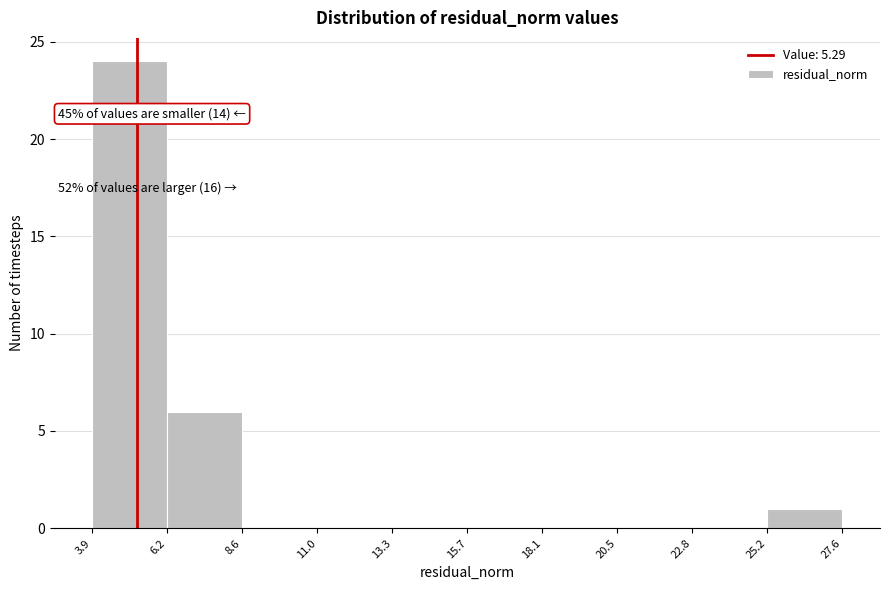

Which range on the x-axis has the tallest bar?

3.9 to 6.2